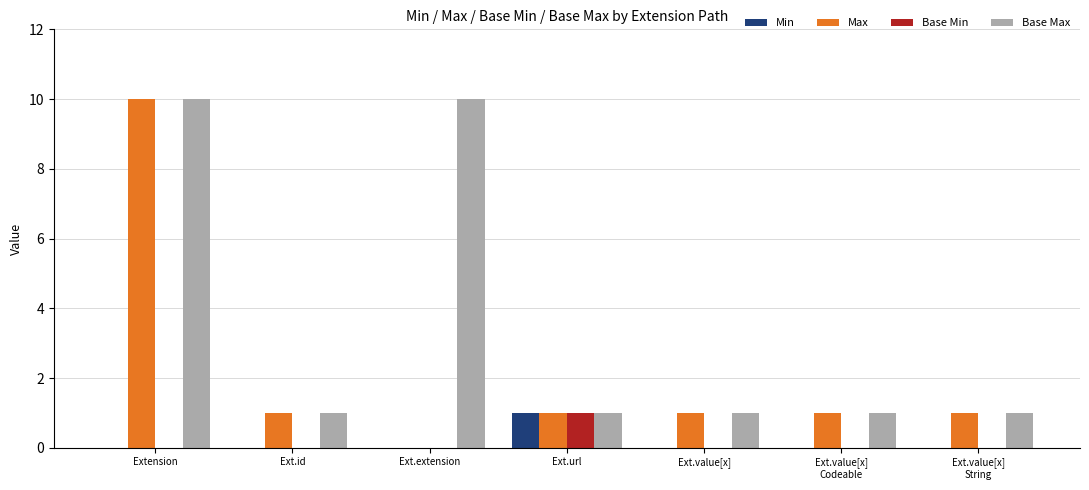

At which category is the sum across all series the highest?

Extension